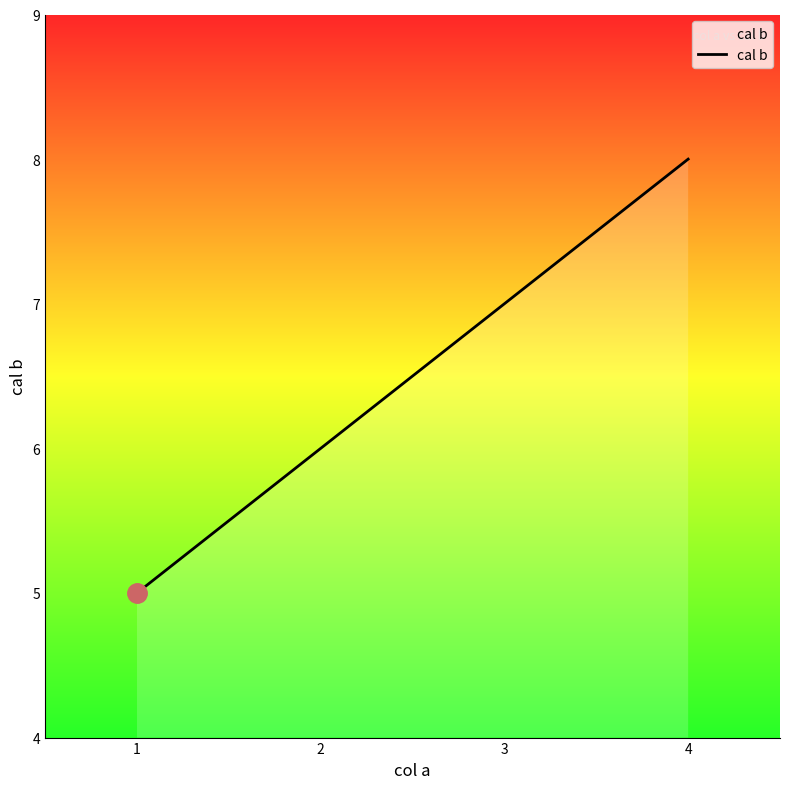

Reading left to right, what are all the values shown in this chart?

1=5	2=6	3=7	4=8